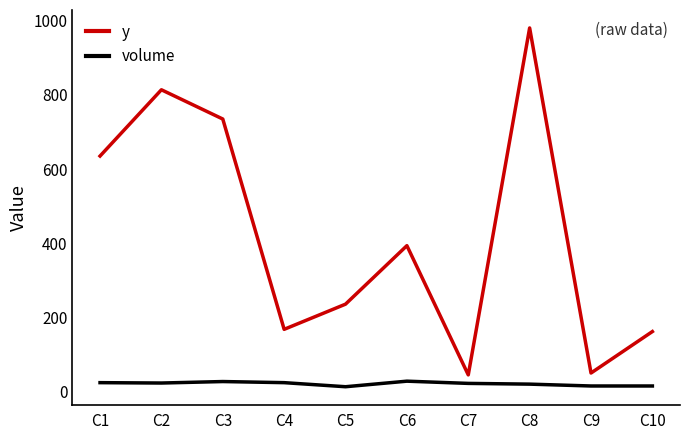

What is the total value across all series at C1?

658